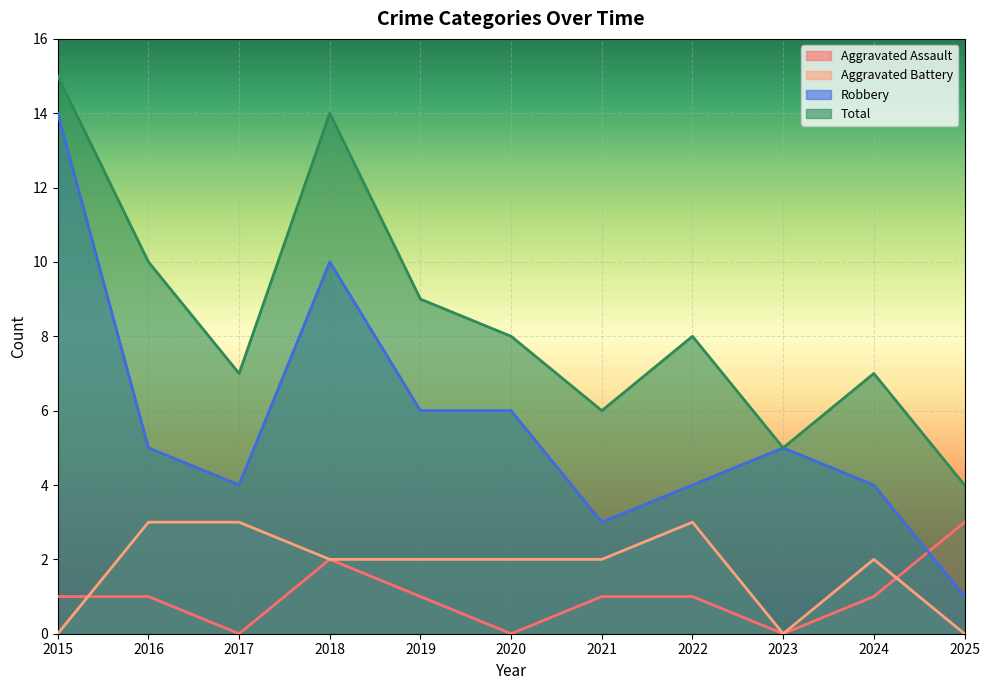

How many series are shown in this chart?

4